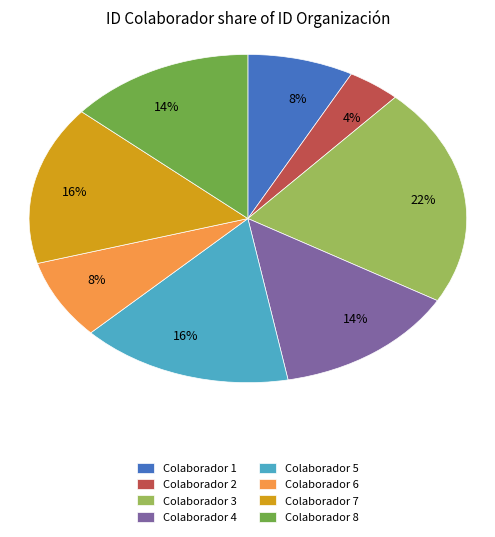

Is there a majority slice in this chart?

No